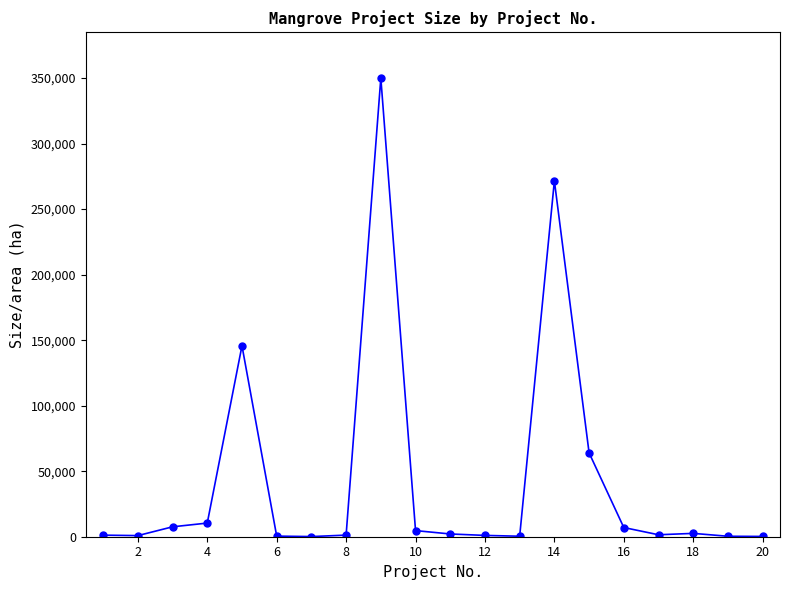

What is the maximum value shown in the chart?

350000